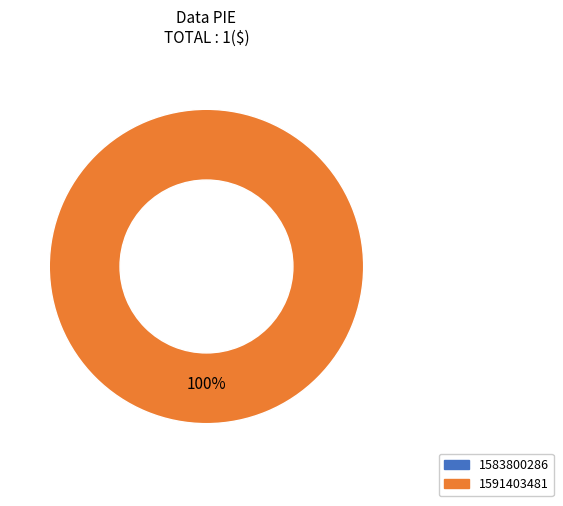

Which has a higher value, 1591403481 or 1583800286?

1591403481